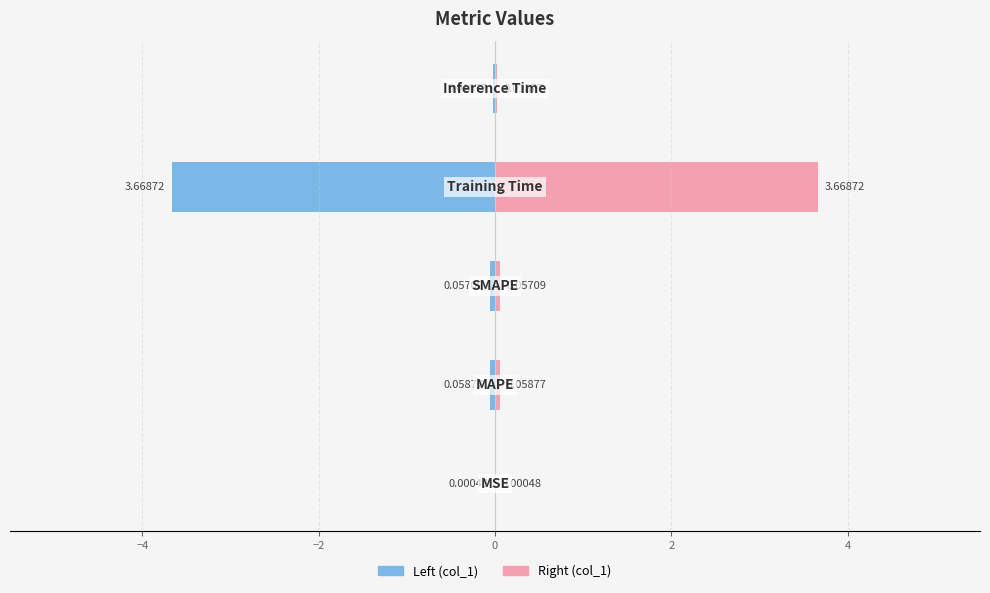

Reading right to left, list all the values displayed in this chart.

col_1 (left): 2=-0.0	0=-3.7	−2=-0.1	−4=-0.1	−6=-0.0
col_1 (right): 2=0.0	0=3.7	−2=0.1	−4=0.1	−6=0.0